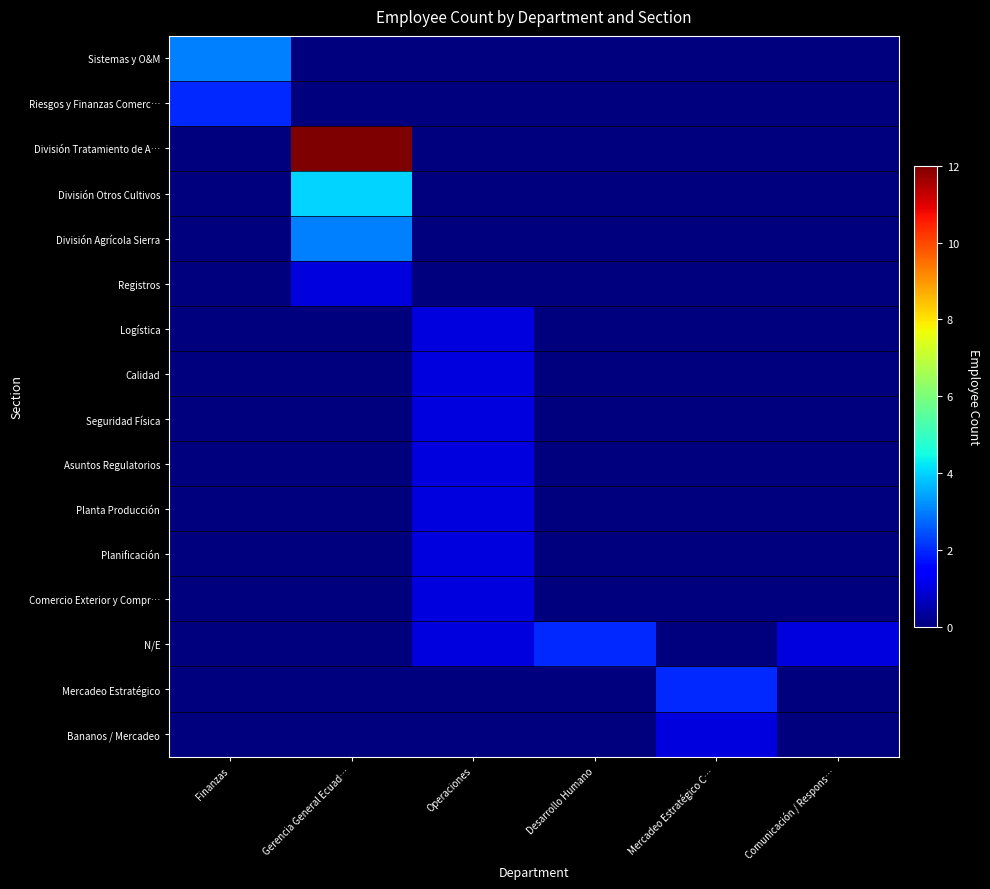

At how many categories does at least one series exceed 9?

1